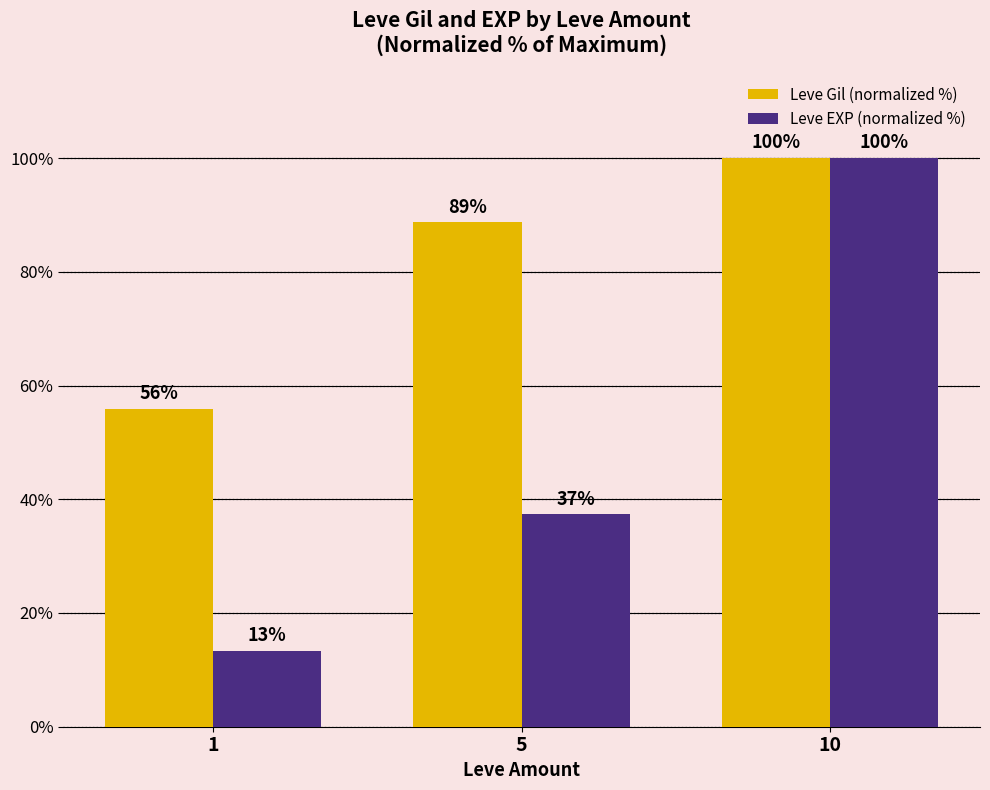

Which series has the largest range (max minus min)?

Leve EXP (normalized %)